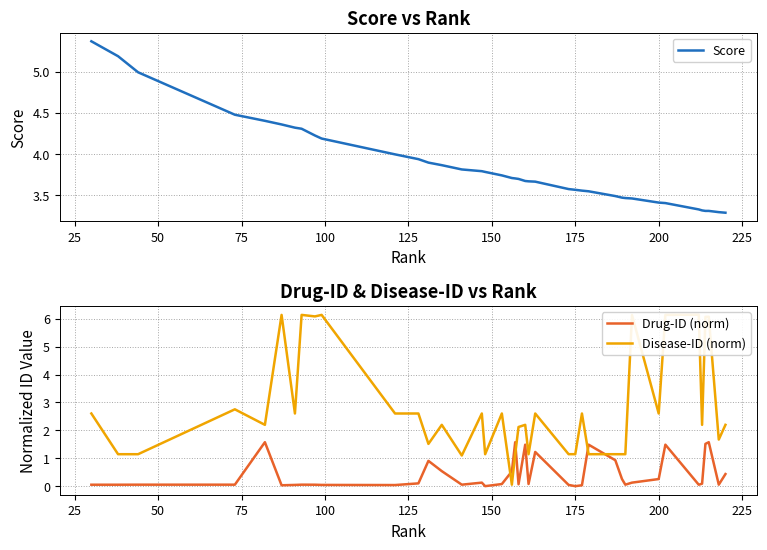

True or false: Drug-ID (norm) and Score cross at least once.

False